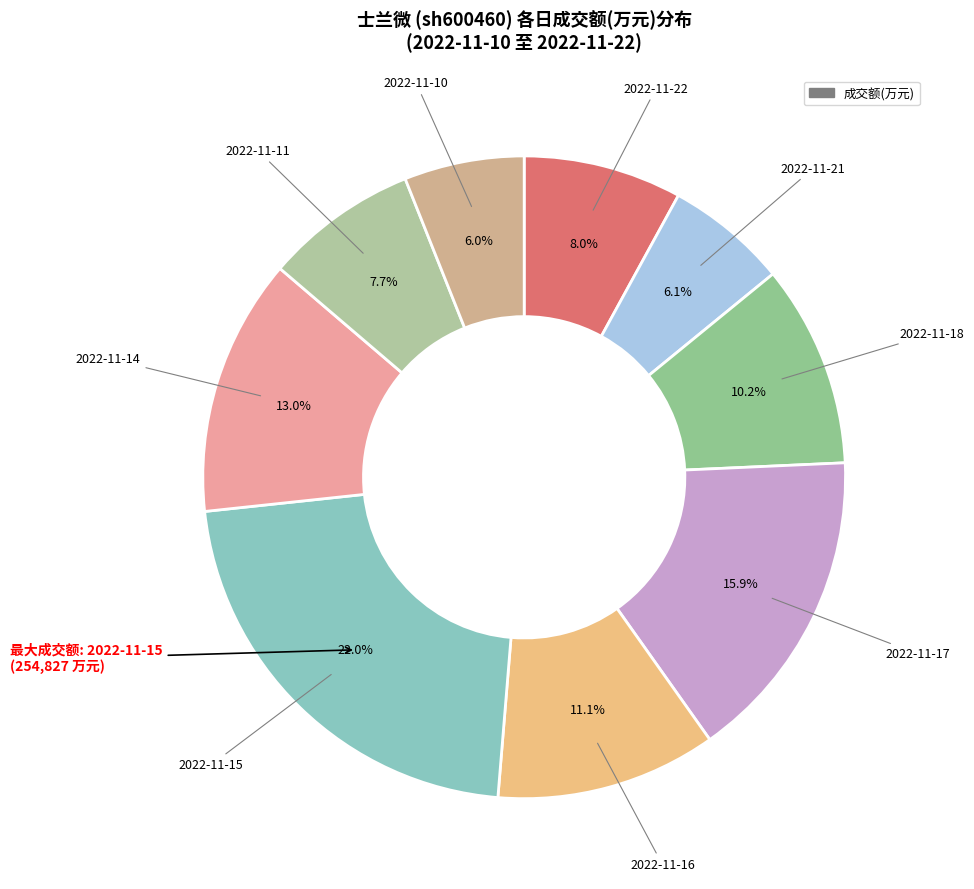

How many slices are in this pie chart?

9